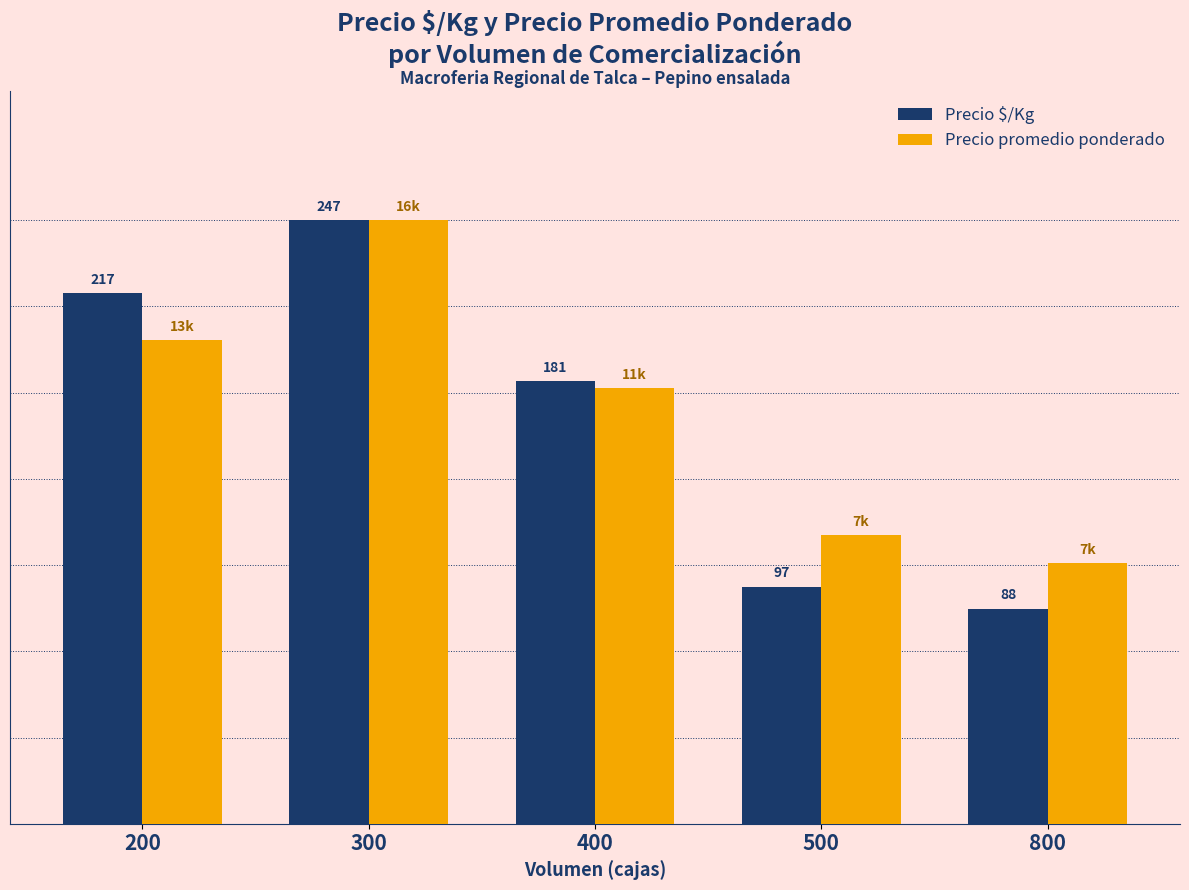

What are all the series names shown in the legend?

Precio $/Kg, Precio promedio ponderado